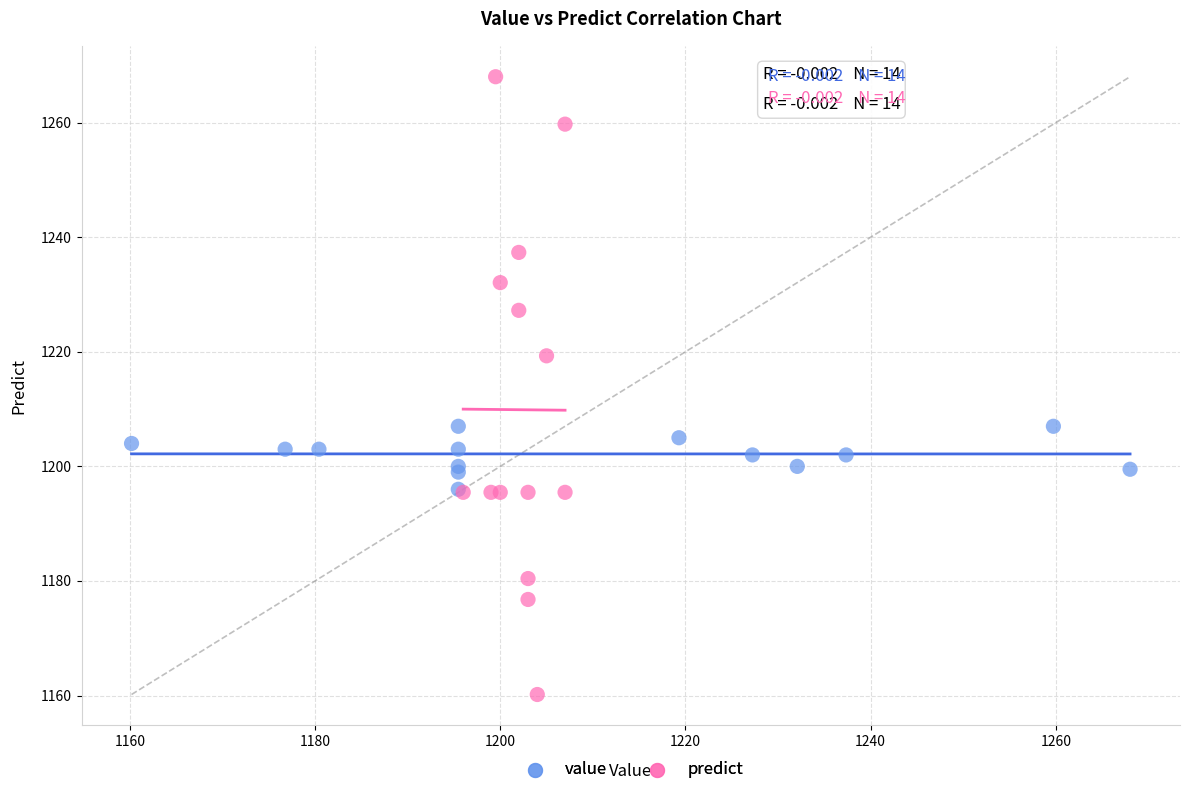

What are all the series names shown in the legend?

value, predict